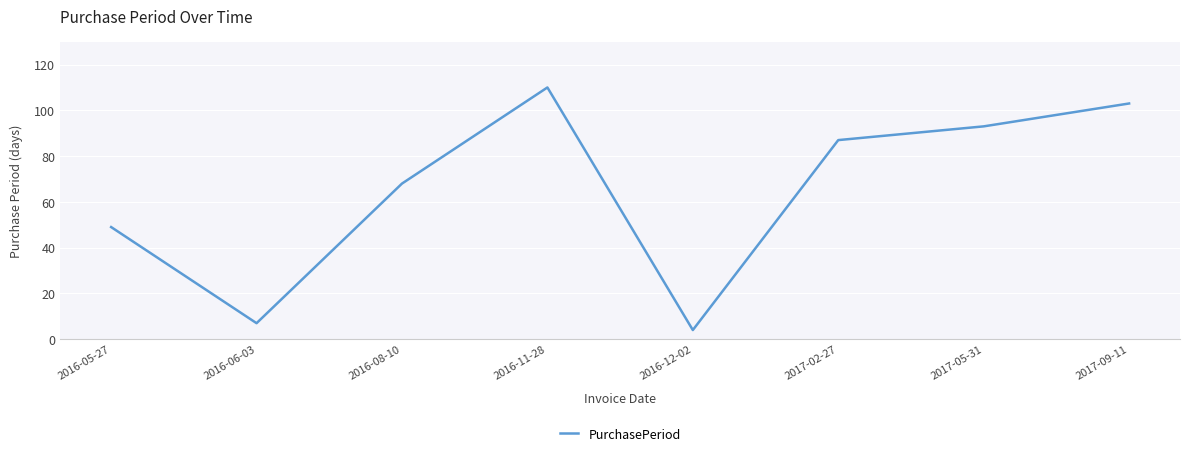

What is the maximum value shown in the chart?

110